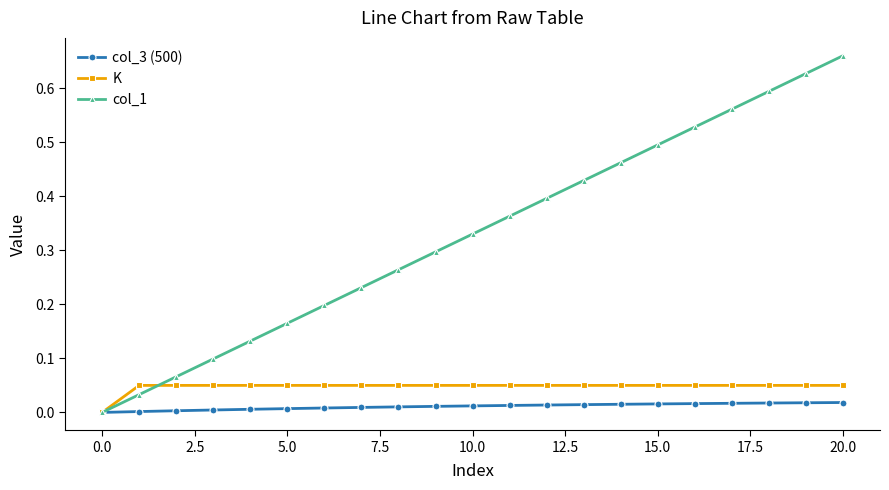

Which series has the largest total across all categories?

col_1